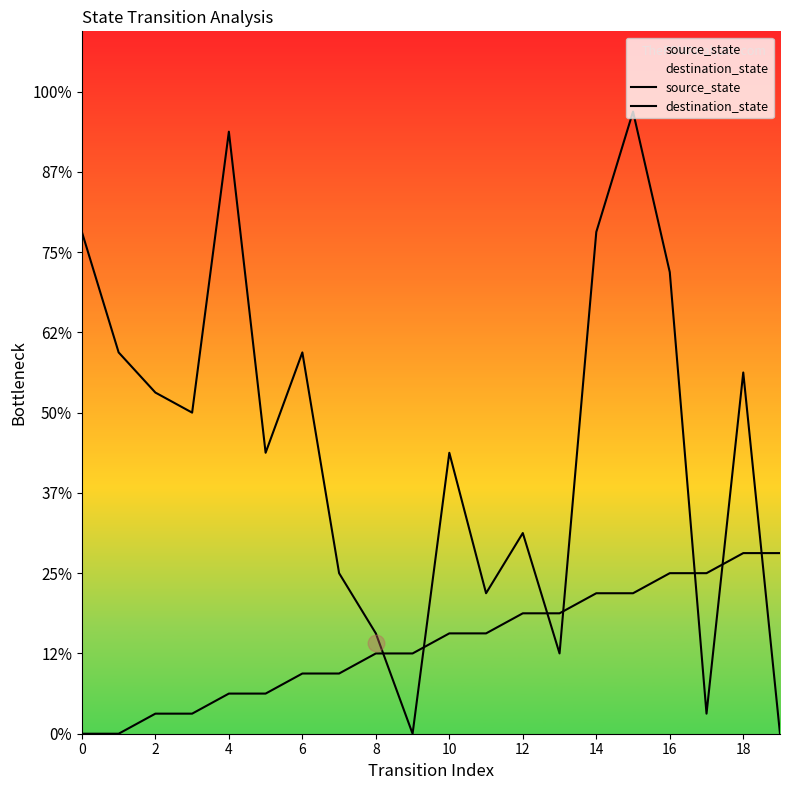

Does the chart display data point markers on the line(s)?

No